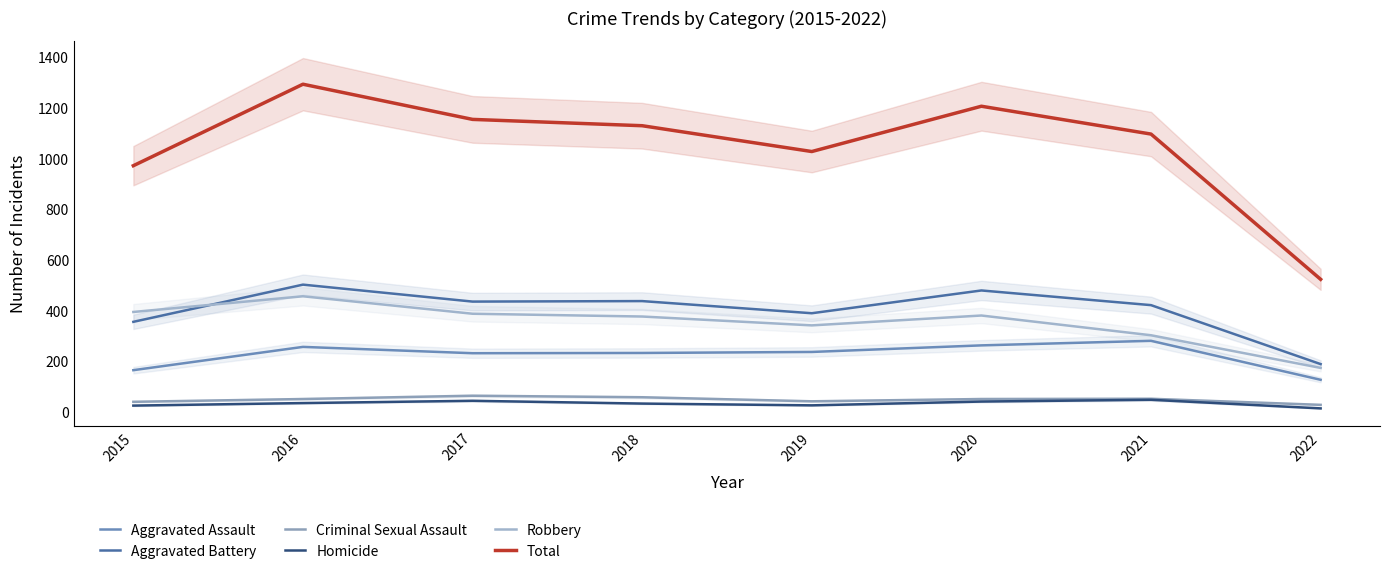

Is the value of Criminal Sexual Assault at 2020 greater than the value of Homicide at 2018?

Yes